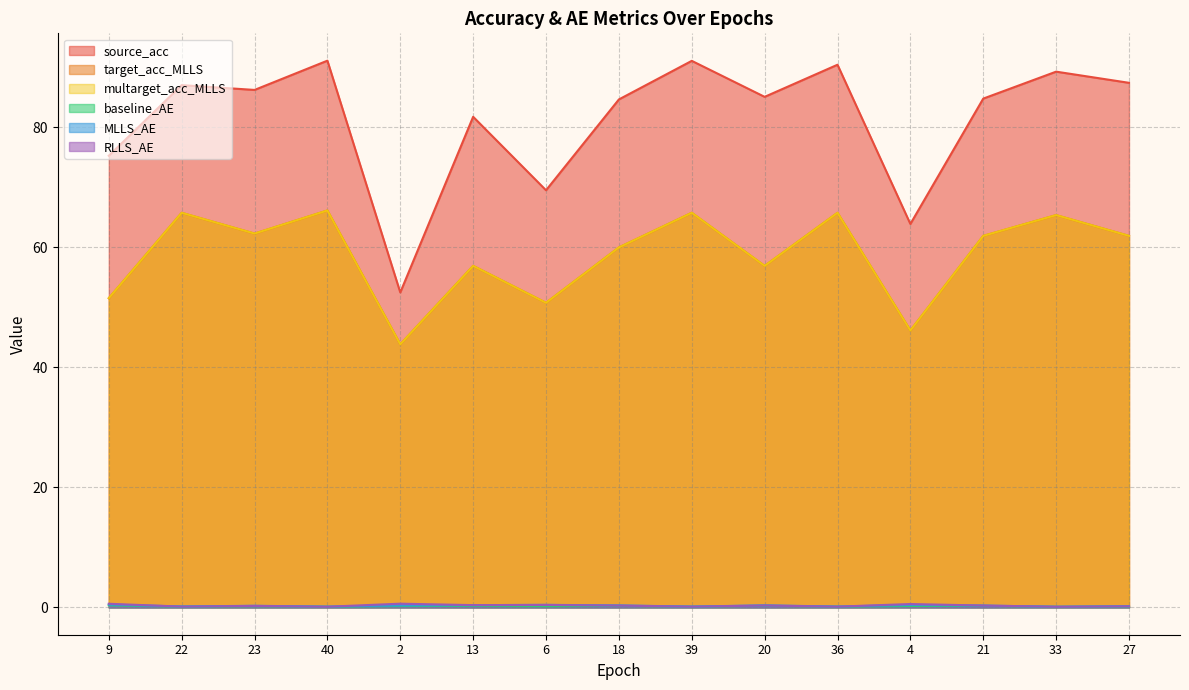

The value of RLLS_AE at 22 is 0.1. True or false?

True